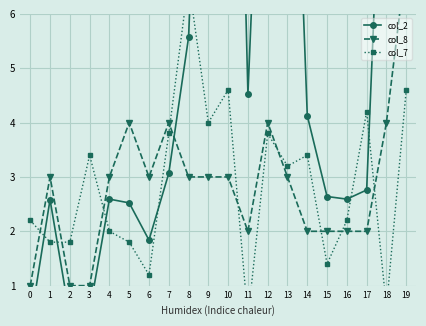

How many data points does each series have?

20